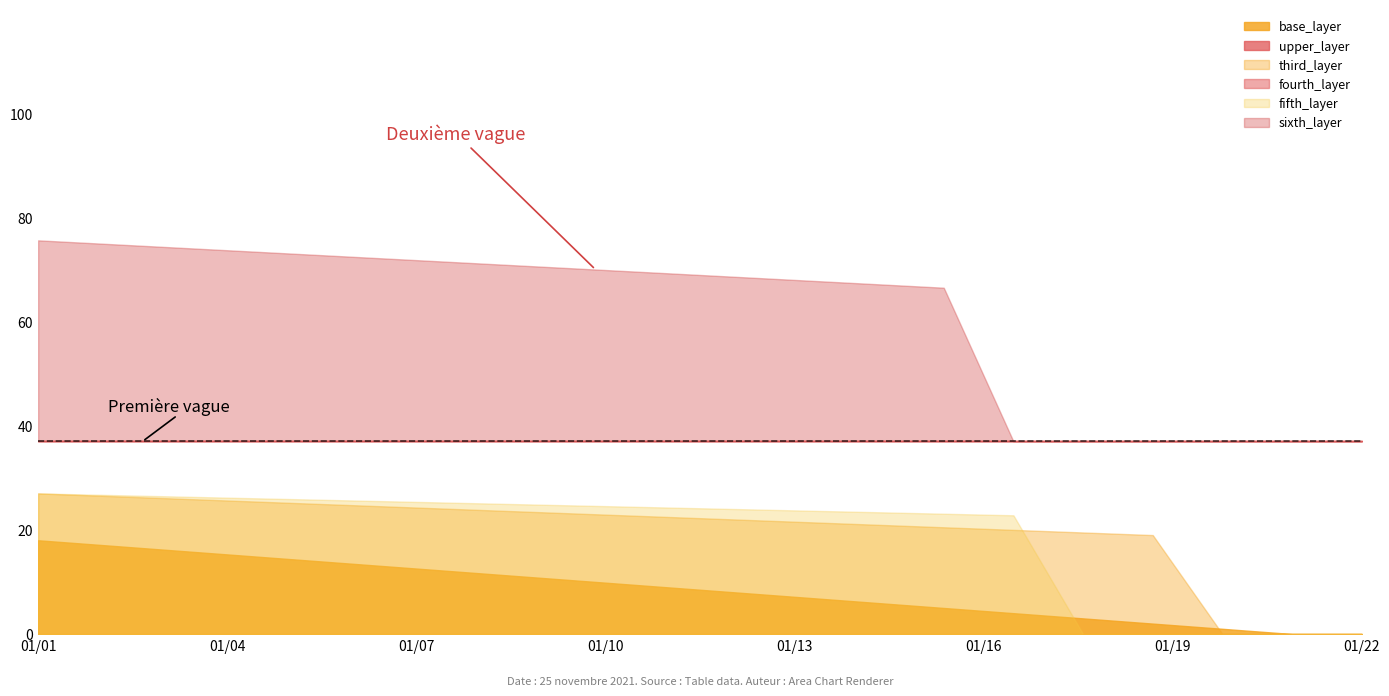

How many data points in base_layer are above 9?

9